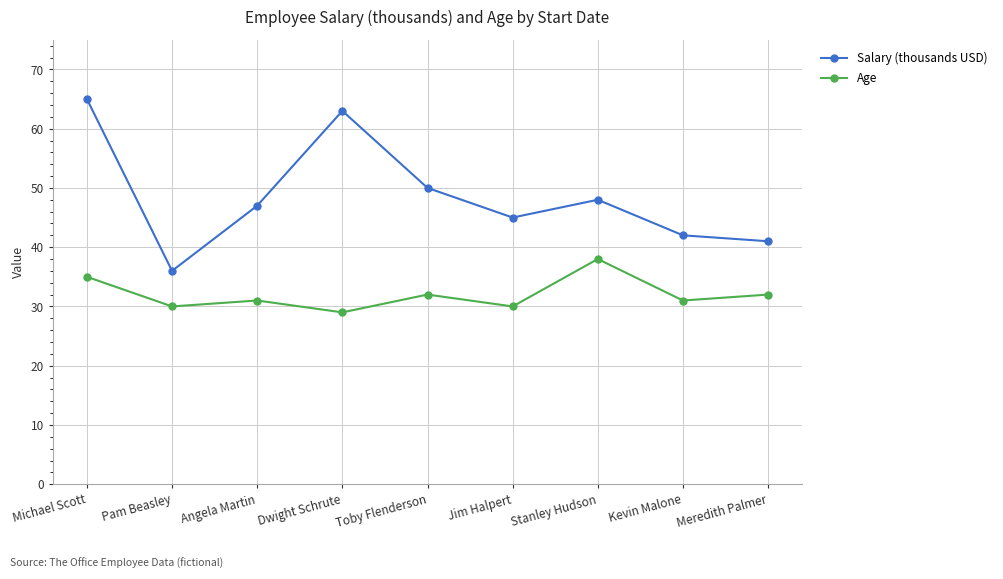

At how many categories does at least one series exceed 35?

9